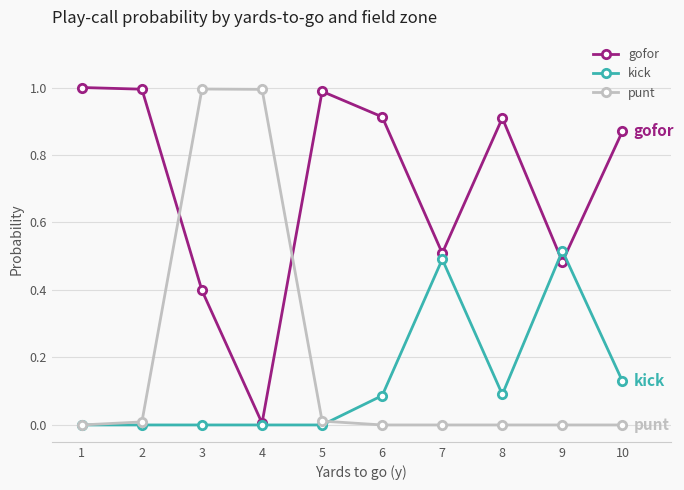

What is the maximum value for punt?

1.0